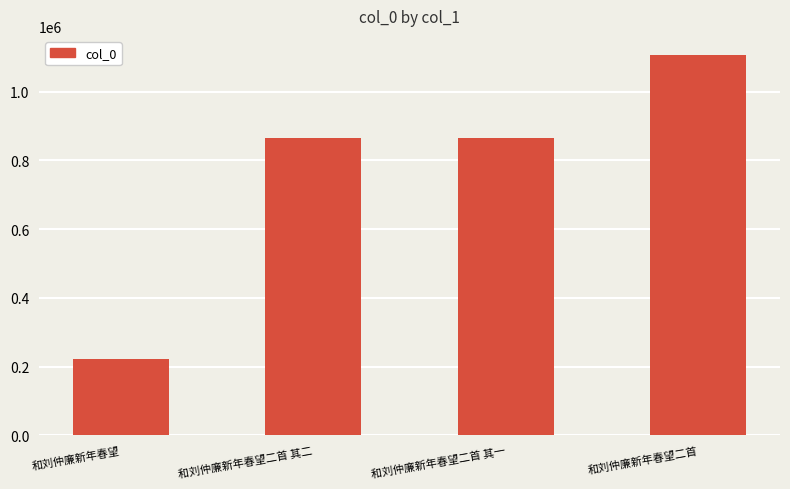

Which category has the highest value across all series?

和刘仲廉新年春望二首